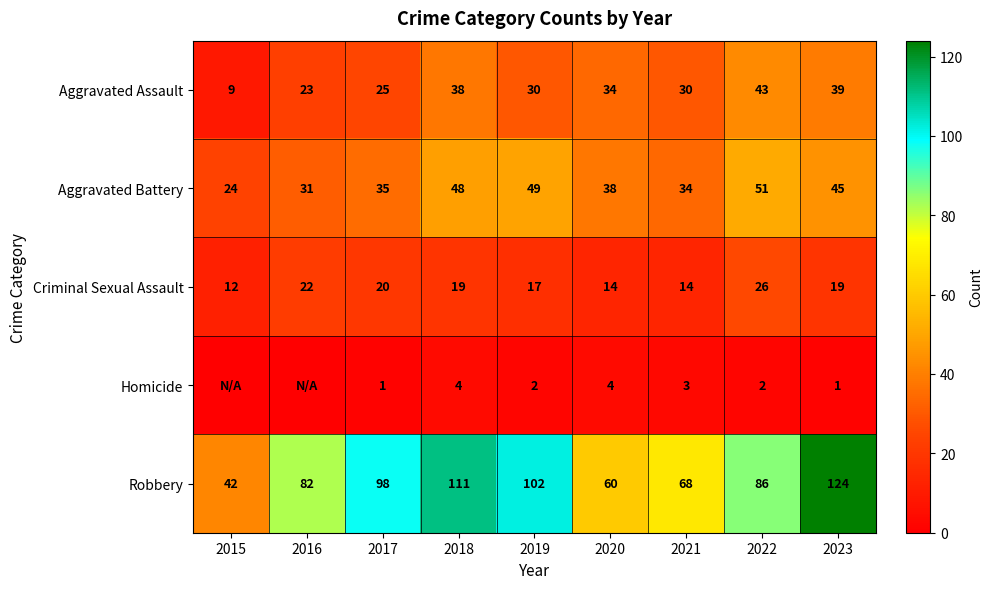

What is the total value across all series at 2023?

228